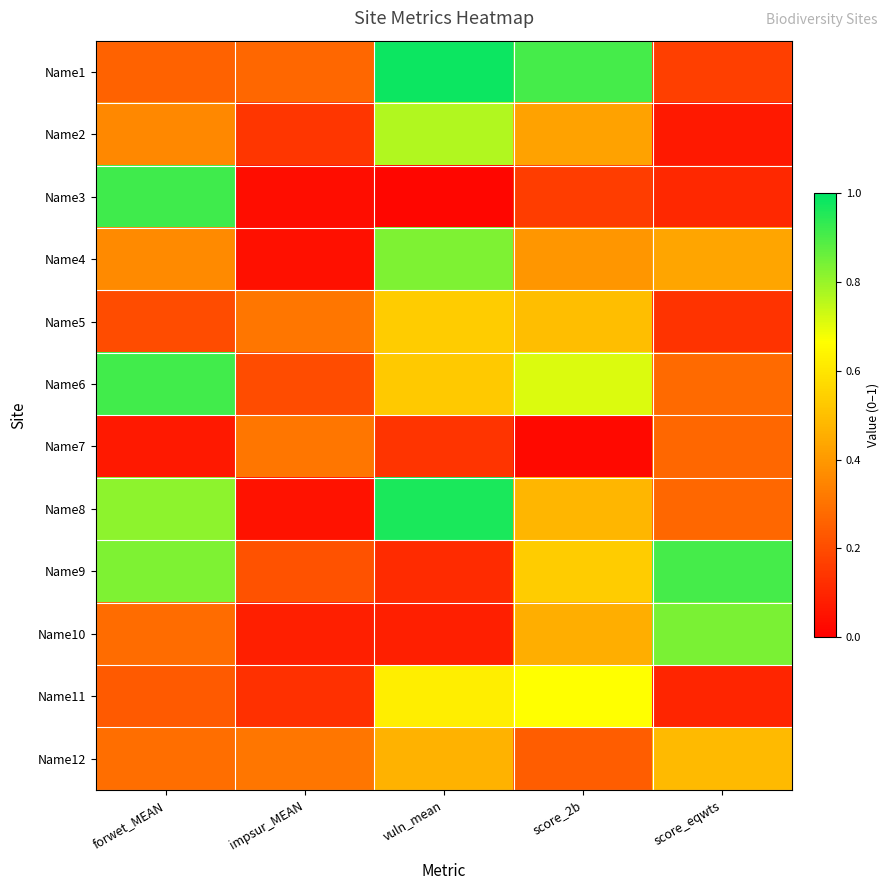

Reading left to right, transcribe all the data shown in this chart.

Name1: forwet_MEAN=0.3	impsur_MEAN=0.3	vuln_mean=1.0	score_2b=0.9	score_eqwts=0.2
Name2: forwet_MEAN=0.4	impsur_MEAN=0.1	vuln_mean=0.8	score_2b=0.4	score_eqwts=0.1
Name3: forwet_MEAN=0.9	impsur_MEAN=0.0	vuln_mean=0.0	score_2b=0.2	score_eqwts=0.1
Name4: forwet_MEAN=0.4	impsur_MEAN=0.0	vuln_mean=0.8	score_2b=0.4	score_eqwts=0.4
Name5: forwet_MEAN=0.2	impsur_MEAN=0.3	vuln_mean=0.5	score_2b=0.5	score_eqwts=0.1
Name6: forwet_MEAN=0.9	impsur_MEAN=0.2	vuln_mean=0.5	score_2b=0.7	score_eqwts=0.3
Name7: forwet_MEAN=0.1	impsur_MEAN=0.3	vuln_mean=0.1	score_2b=0.0	score_eqwts=0.3
Name8: forwet_MEAN=0.8	impsur_MEAN=0.1	vuln_mean=1.0	score_2b=0.5	score_eqwts=0.3
Name9: forwet_MEAN=0.8	impsur_MEAN=0.2	vuln_mean=0.1	score_2b=0.5	score_eqwts=0.9
Name10: forwet_MEAN=0.3	impsur_MEAN=0.1	vuln_mean=0.1	score_2b=0.5	score_eqwts=0.8
Name11: forwet_MEAN=0.2	impsur_MEAN=0.1	vuln_mean=0.6	score_2b=0.7	score_eqwts=0.1
Name12: forwet_MEAN=0.3	impsur_MEAN=0.3	vuln_mean=0.5	score_2b=0.2	score_eqwts=0.5